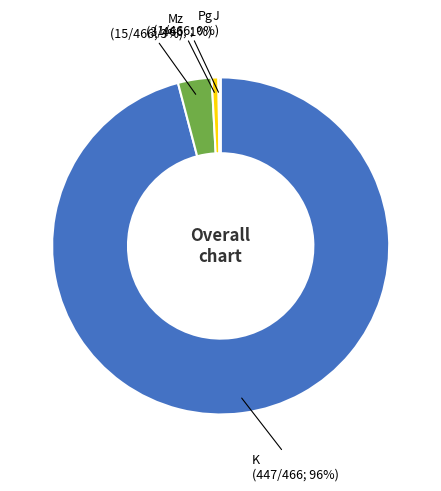

To the nearest percent, what is the average slice percentage?

25%